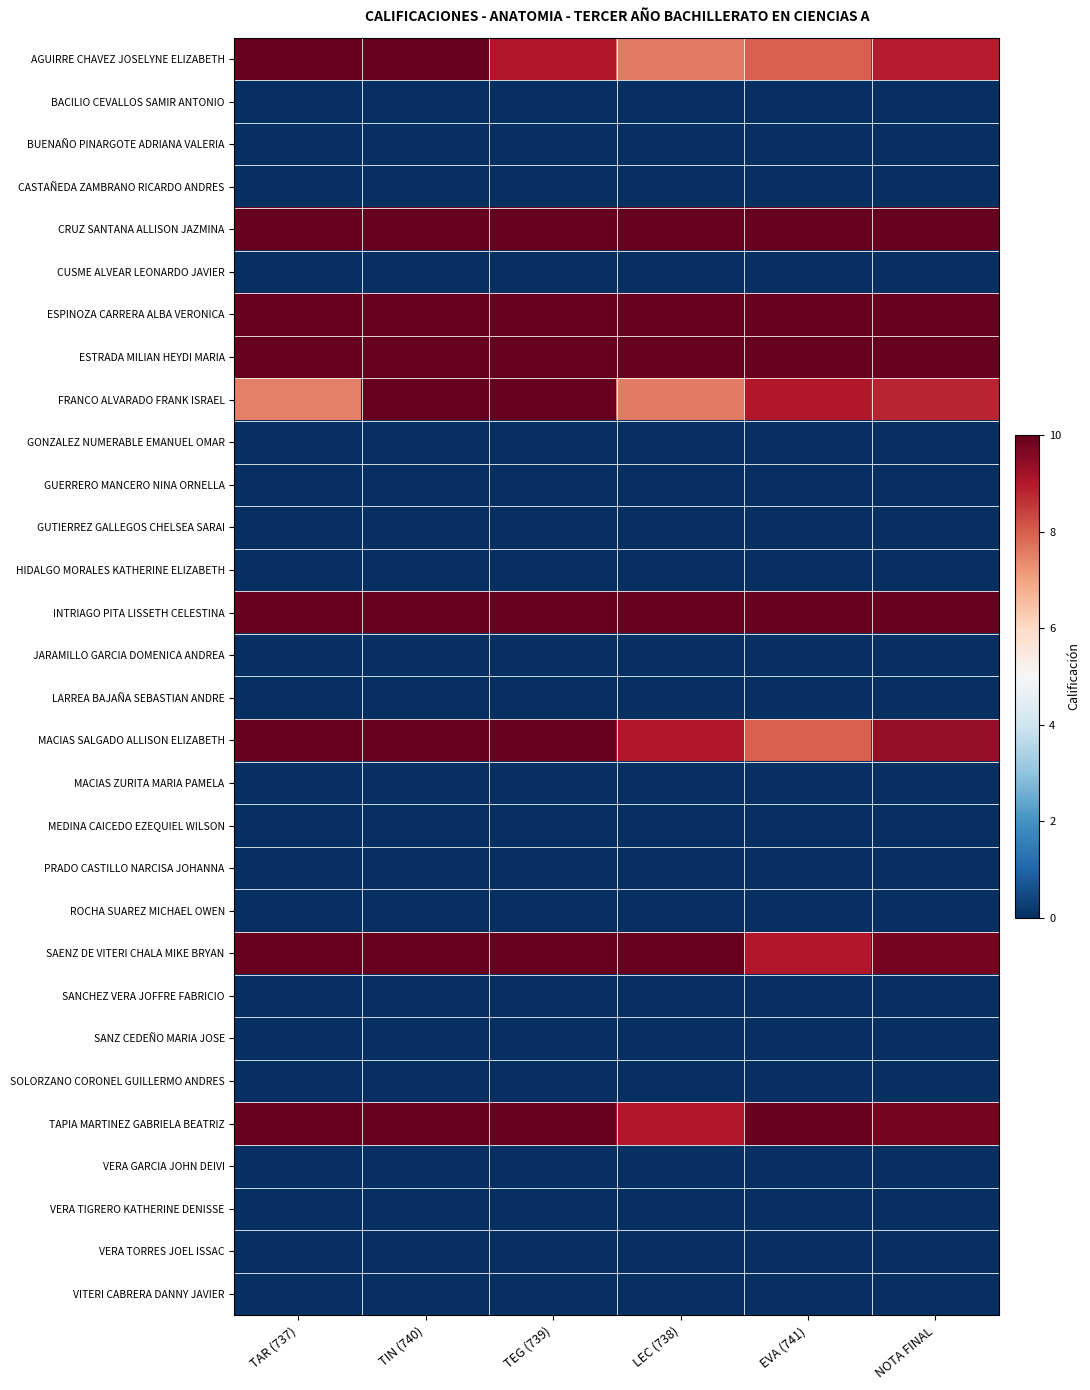

At TEG (739), list the series in order from smallest to largest.

BACILIO CEVALLOS SAMIR ANTONIO, BUENAÑO PINARGOTE ADRIANA VALERIA, CASTAÑEDA ZAMBRANO RICARDO ANDRES, CUSME ALVEAR LEONARDO JAVIER, GONZALEZ NUMERABLE EMANUEL OMAR, GUERRERO MANCERO NINA ORNELLA, GUTIERREZ GALLEGOS CHELSEA SARAI, HIDALGO MORALES KATHERINE ELIZABETH, JARAMILLO GARCIA DOMENICA ANDREA, LARREA BAJAÑA SEBASTIAN ANDRE, MACIAS ZURITA MARIA PAMELA, MEDINA CAICEDO EZEQUIEL WILSON, PRADO CASTILLO NARCISA JOHANNA, ROCHA SUAREZ MICHAEL OWEN, SANCHEZ VERA JOFFRE FABRICIO, SANZ CEDEÑO MARIA JOSE, SOLORZANO CORONEL GUILLERMO ANDRES, VERA GARCIA JOHN DEIVI, VERA TIGRERO KATHERINE DENISSE, VERA TORRES JOEL ISSAC, VITERI CABRERA DANNY JAVIER, AGUIRRE CHAVEZ JOSELYNE ELIZABETH, CRUZ SANTANA ALLISON JAZMINA, ESPINOZA CARRERA ALBA VERONICA, ESTRADA MILIAN HEYDI MARIA, FRANCO ALVARADO FRANK ISRAEL, INTRIAGO PITA LISSETH CELESTINA, MACIAS SALGADO ALLISON ELIZABETH, SAENZ DE VITERI CHALA MIKE BRYAN, TAPIA MARTINEZ GABRIELA BEATRIZ